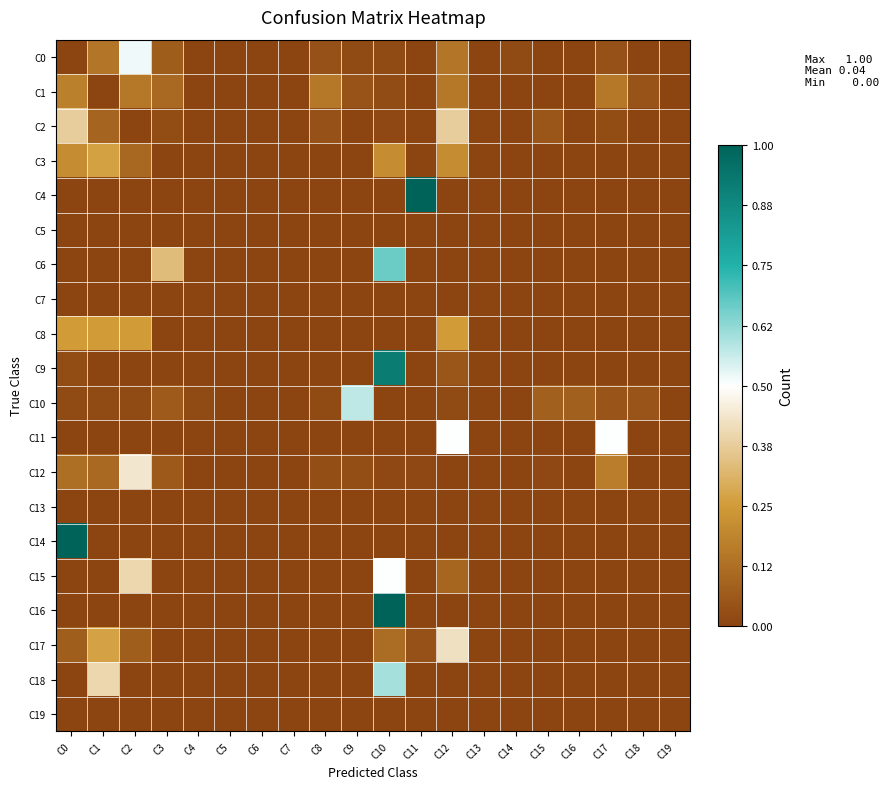

Which has a higher value, C19 or C11?

C19